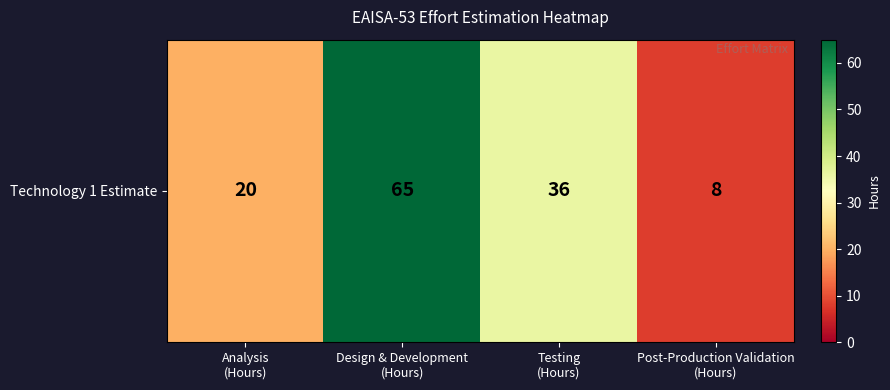

What is the difference between the second highest and second lowest values?

16